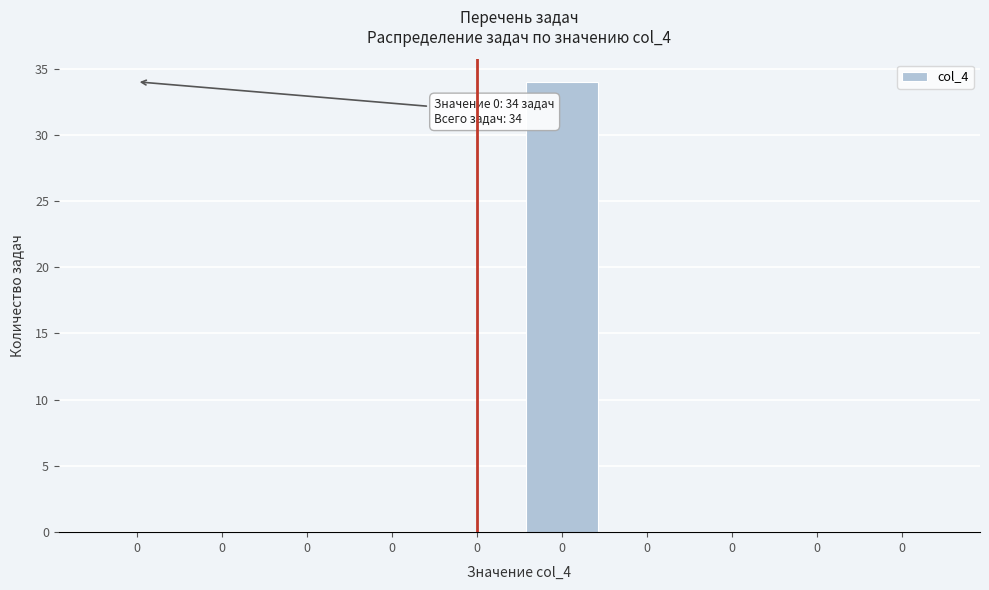

How many categories are shown in the chart?

10